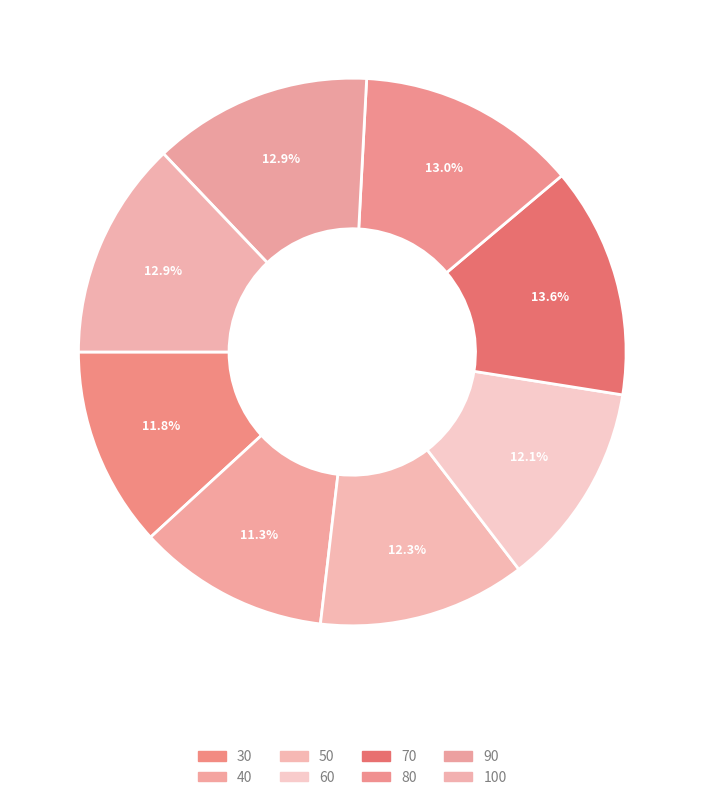

Which category has the biggest portion of the pie?

70